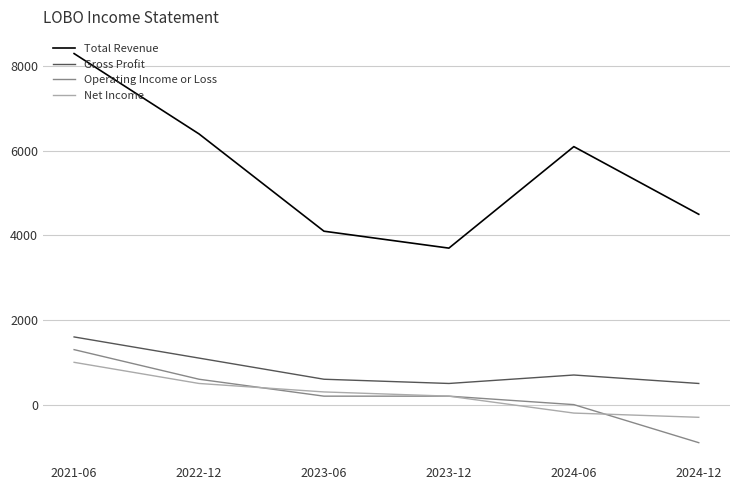

What is the sum of all Operating Income or Loss values?

1400